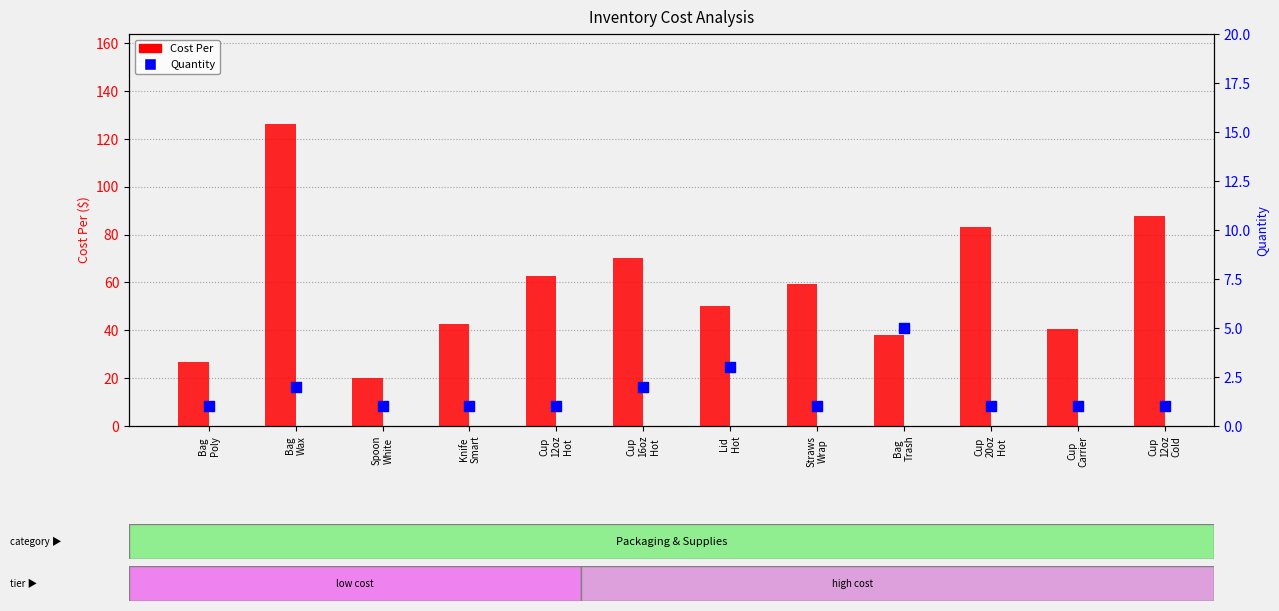

Which series has the largest total across all categories?

Cost Per